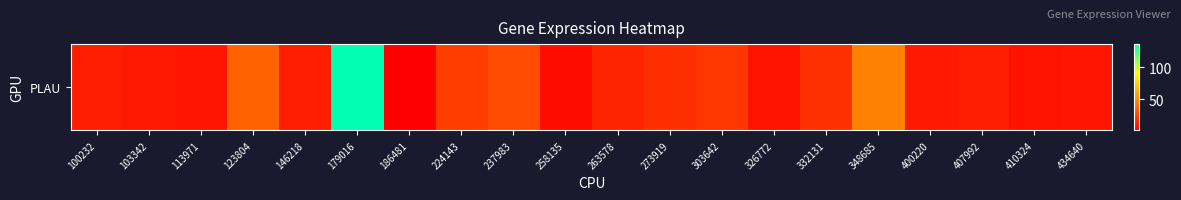

The value at 326772 is 13.7. True or false?

False